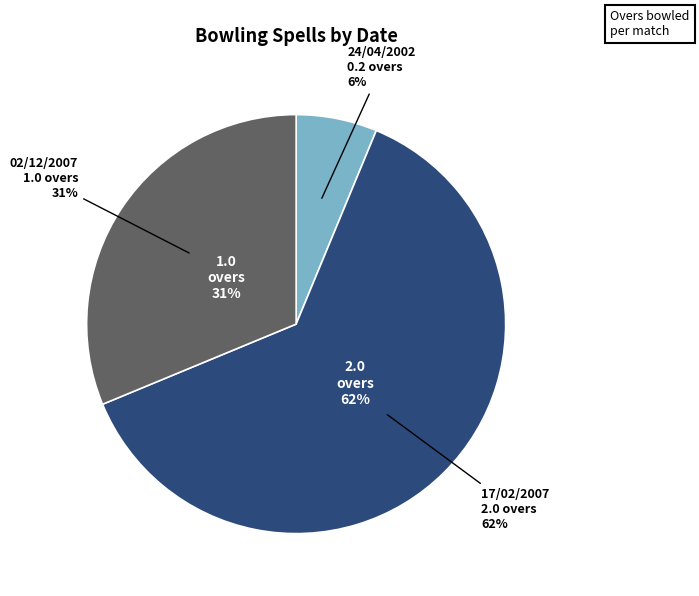

Rank the categories by value from lowest to highest.

24/04/2002, 02/12/2007, 17/02/2007